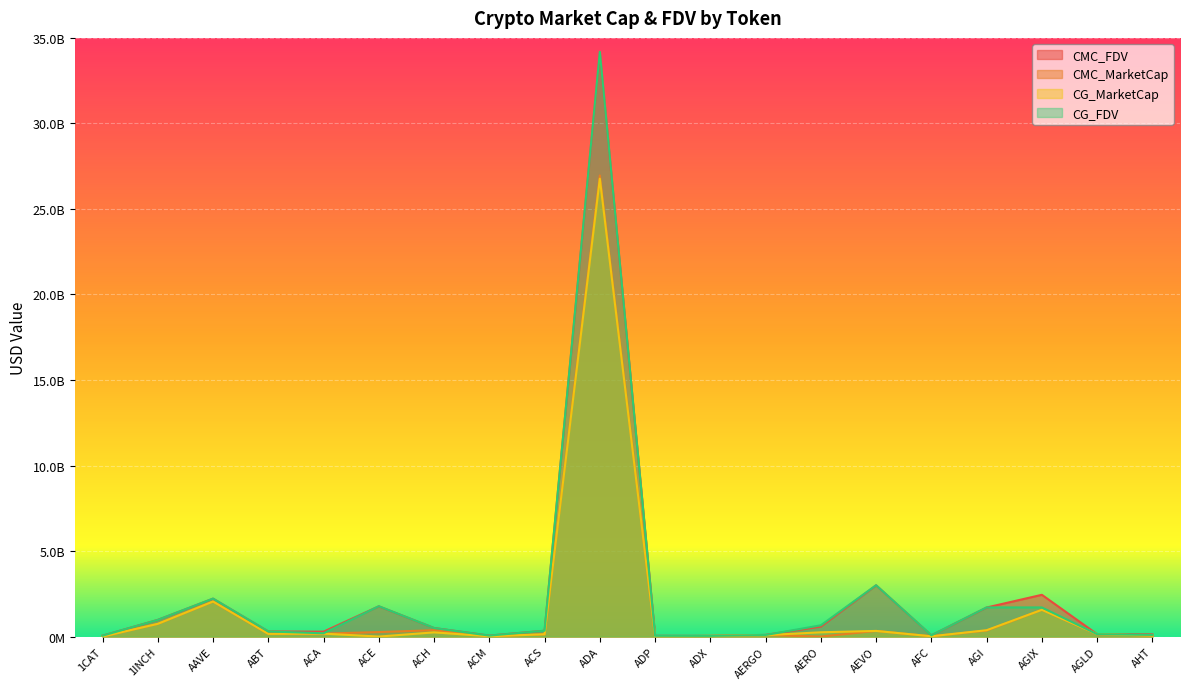

What is the spread (max minus min) of values at ACE?

1774973048.0